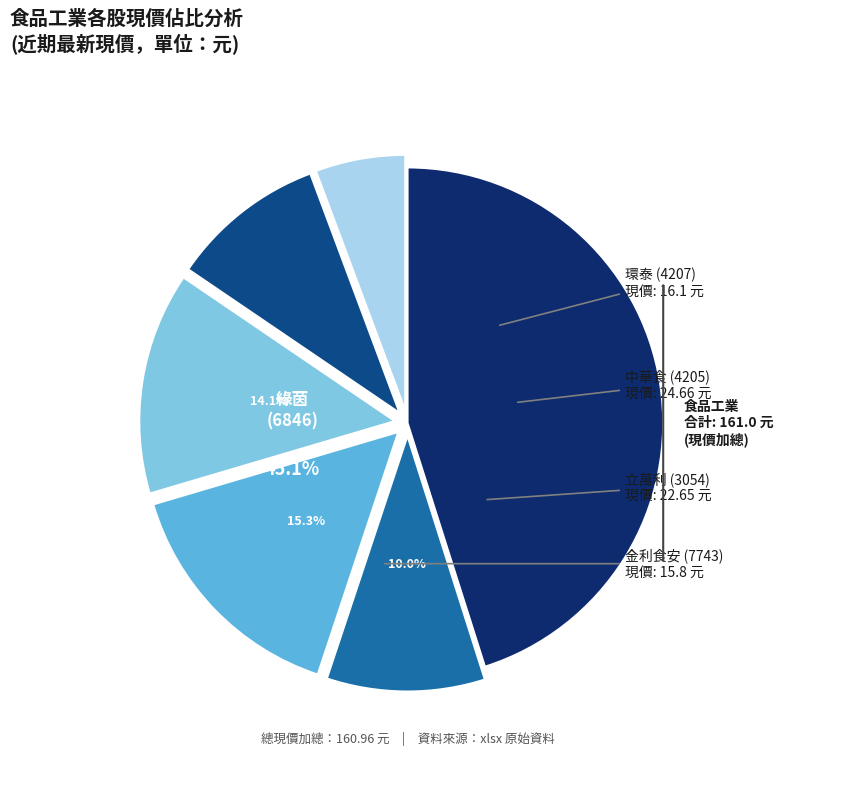

What percentage is the 立萬利 (3054) slice, to the nearest percent?

14%